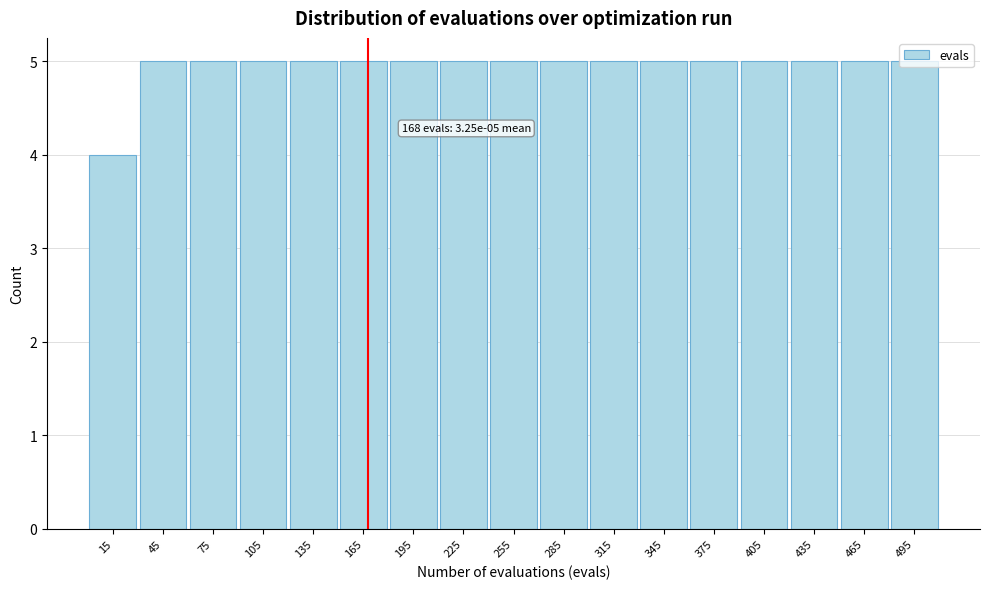

What is the value of the 10th bar from the left?

5